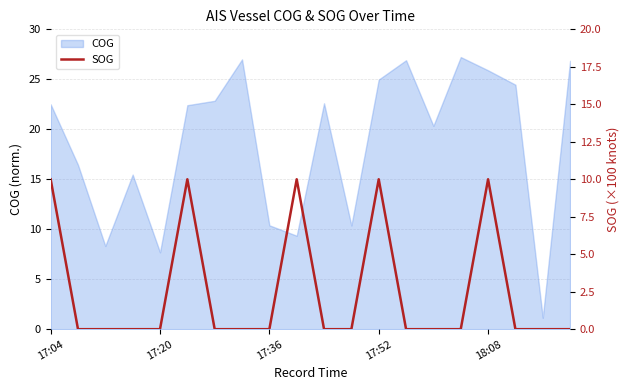

Where does the COG series first go above 22?

17:04